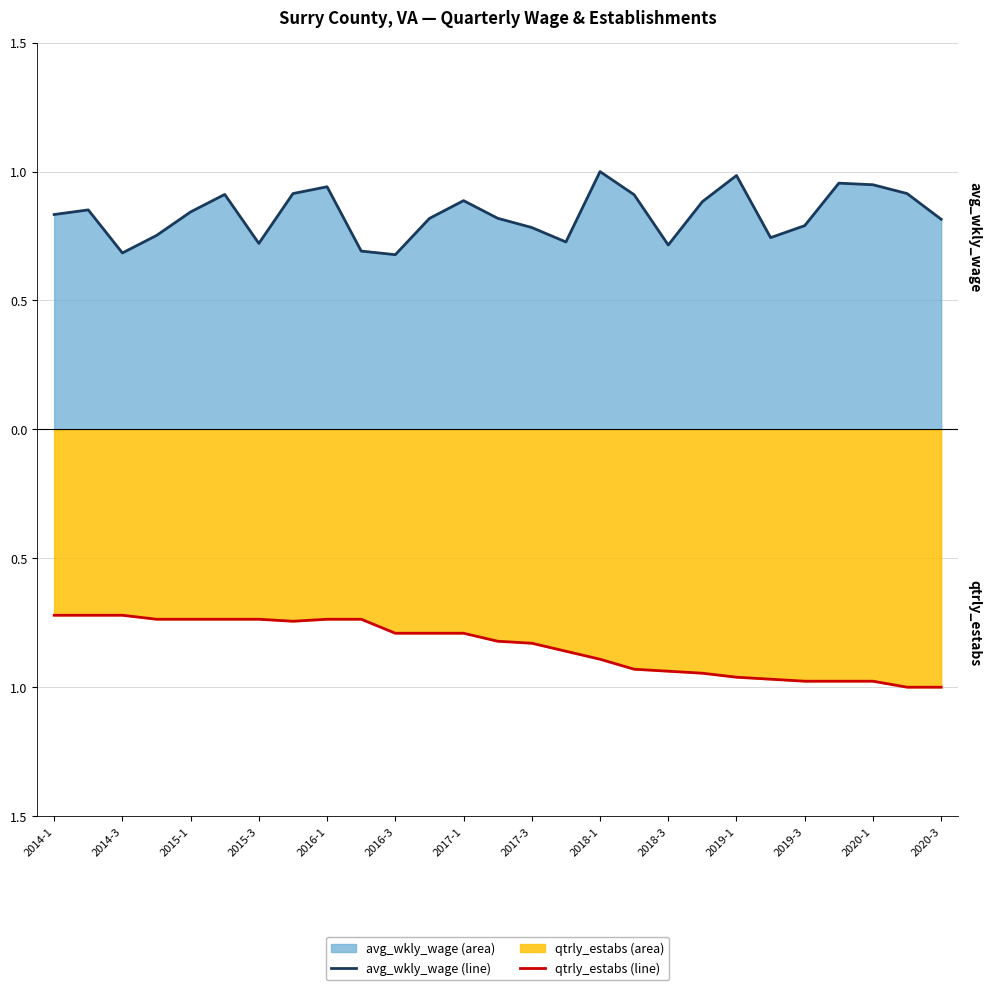

True or false: qtrly_estabs (line) and avg_wkly_wage (line) cross at least once.

False